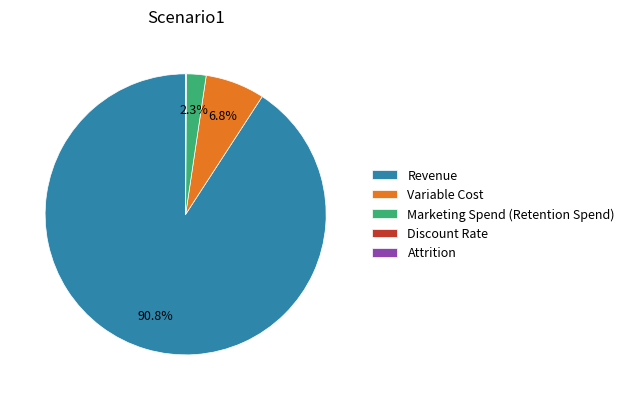

What percentage is the Revenue slice, to the nearest percent?

91%